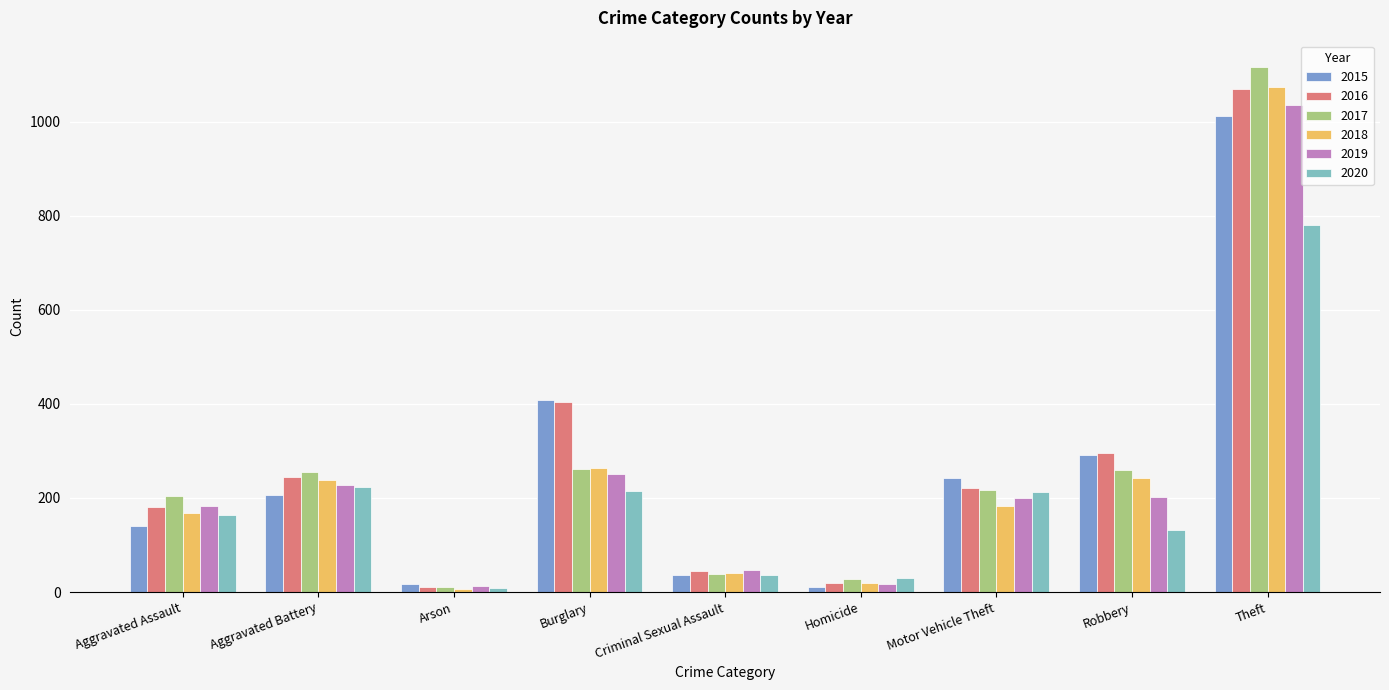

Which category has the highest value across all series?

Theft